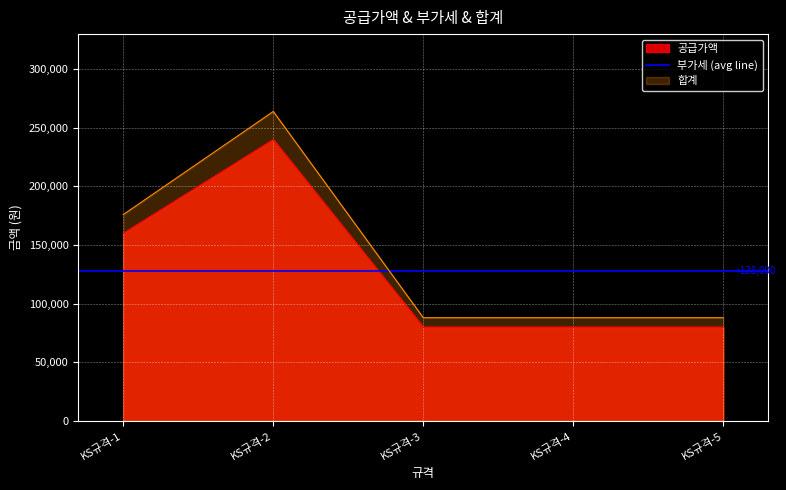

What is the difference between the second highest and minimum values in the 공급가액 series?

80000